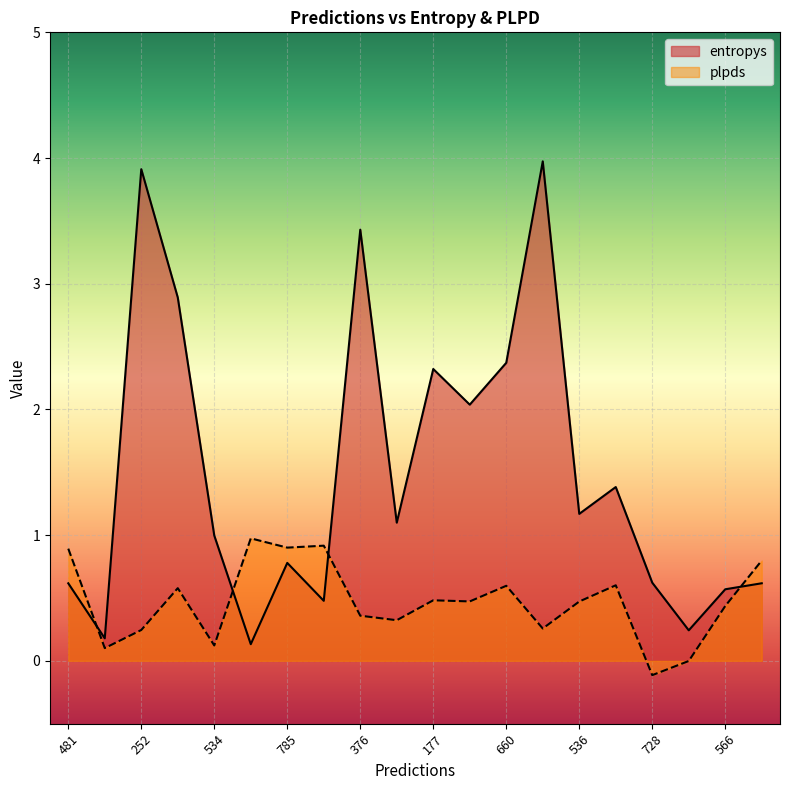

Where do plpds and entropys first cross each other?

481 and 140